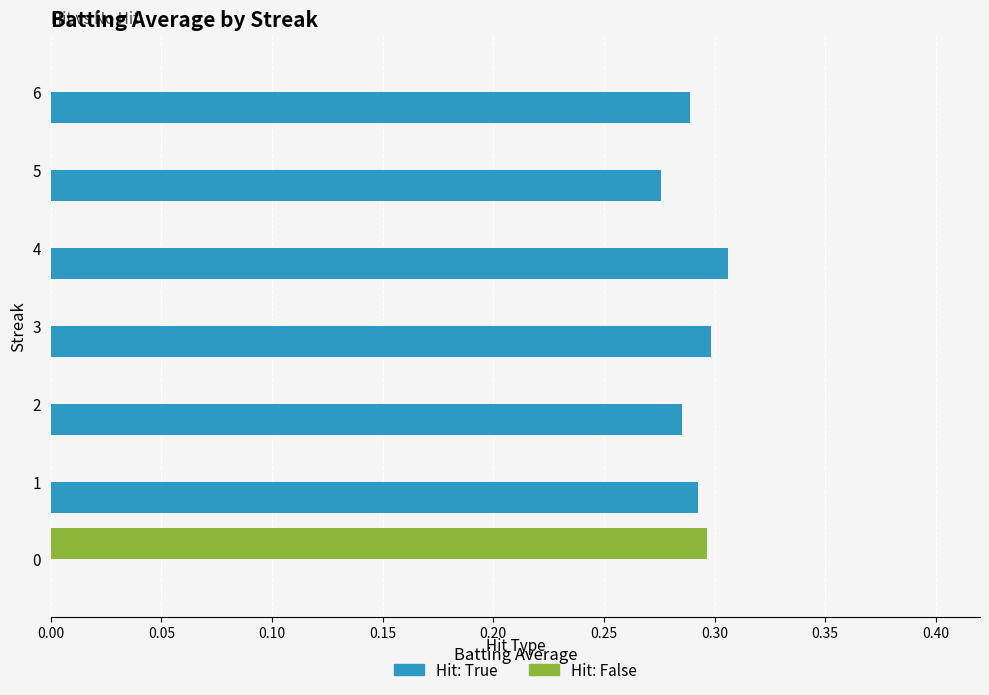

What is the sum of the Hit: True values at 5 and 1?

0.6